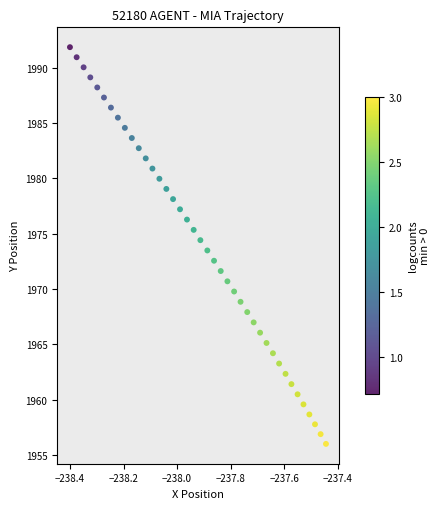

What is the range of X values (max minus min)?

1.0